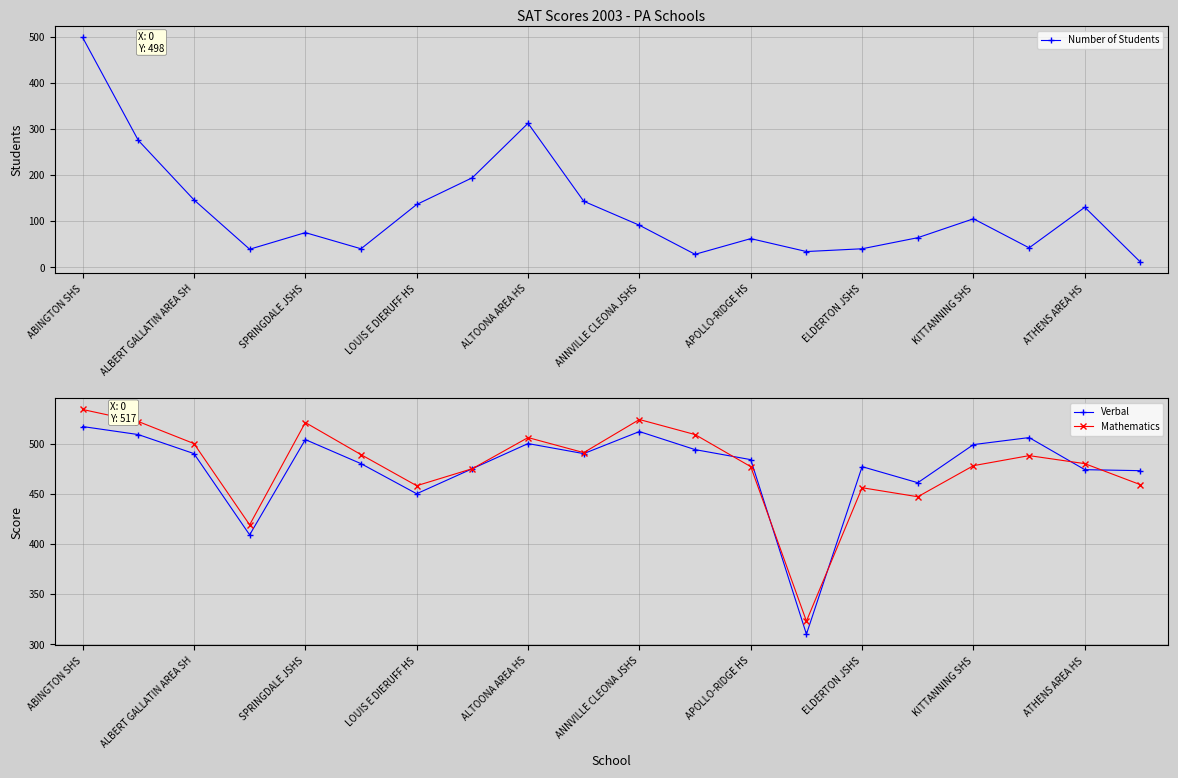

What is the average value of the Mathematics series?

478